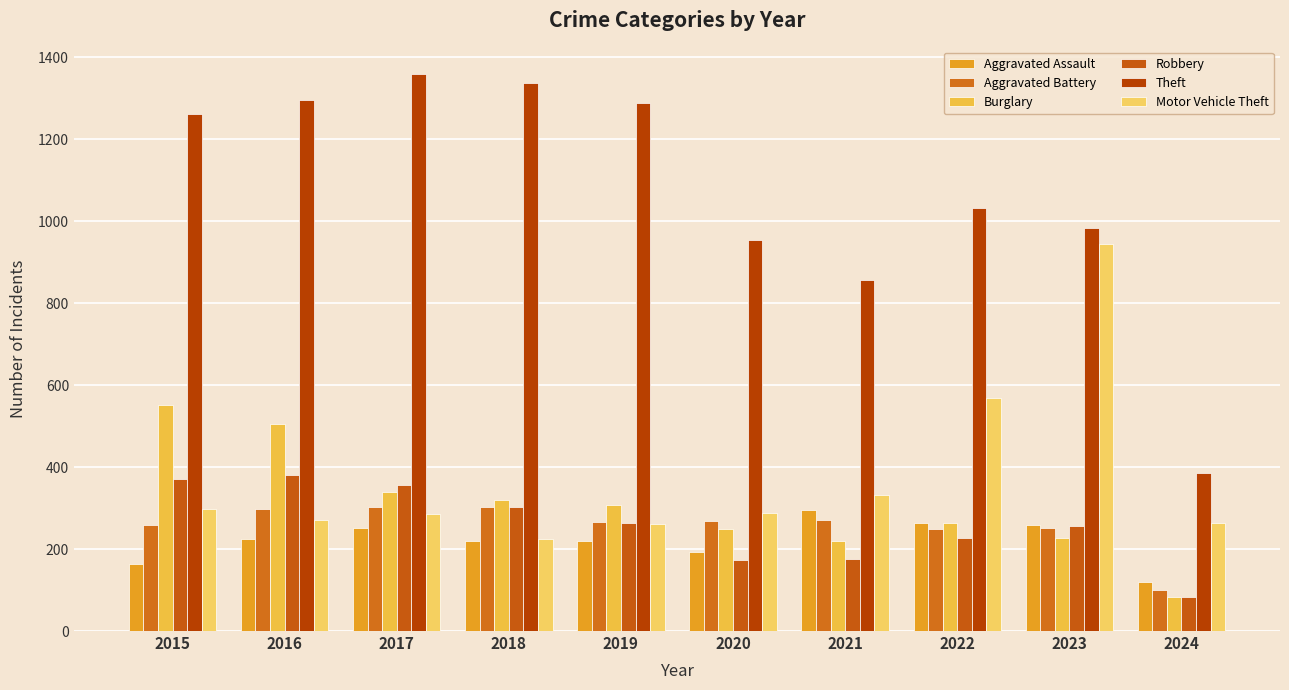

Where does the Aggravated Assault series first go above 225?

2017